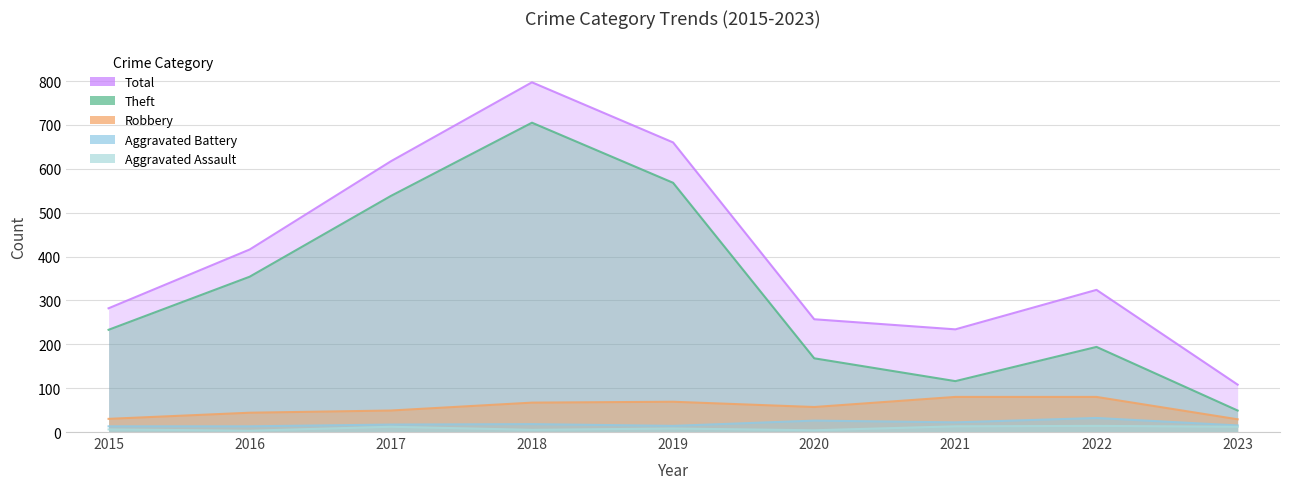

At which category is the sum across all series the highest?

2018